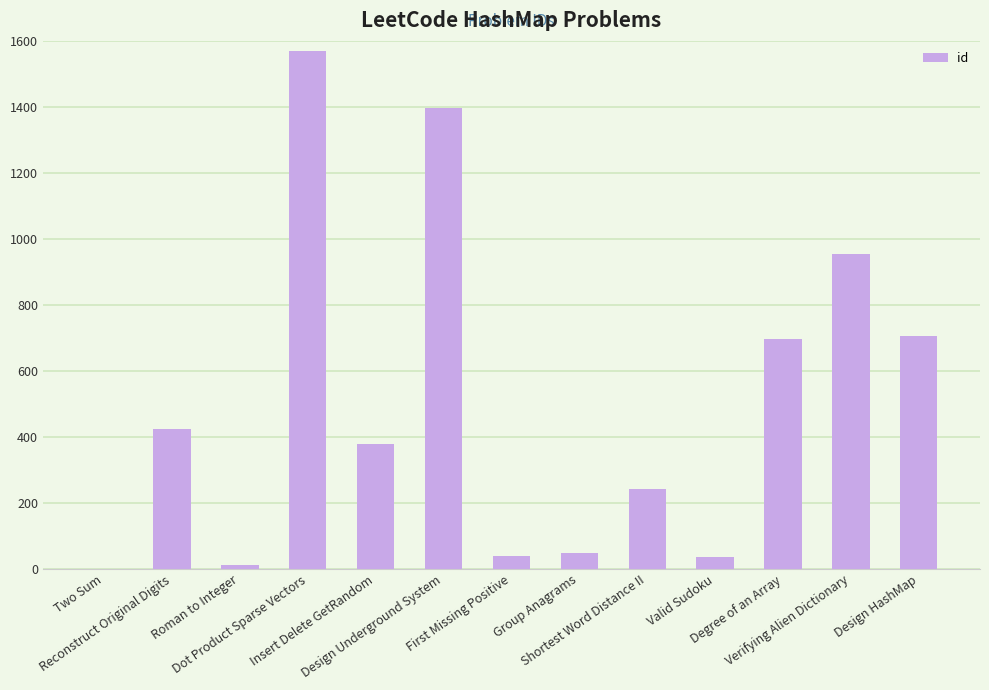

What is the maximum value shown in the chart?

1570